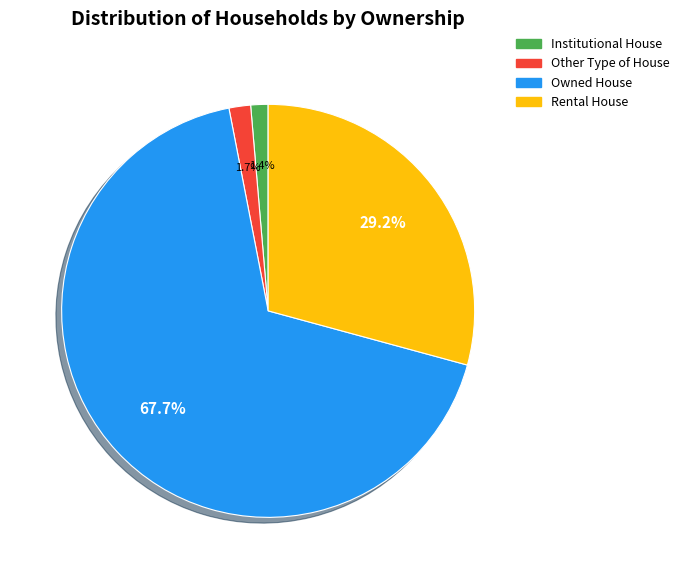

What percentage is the Owned House slice, to the nearest percent?

68%